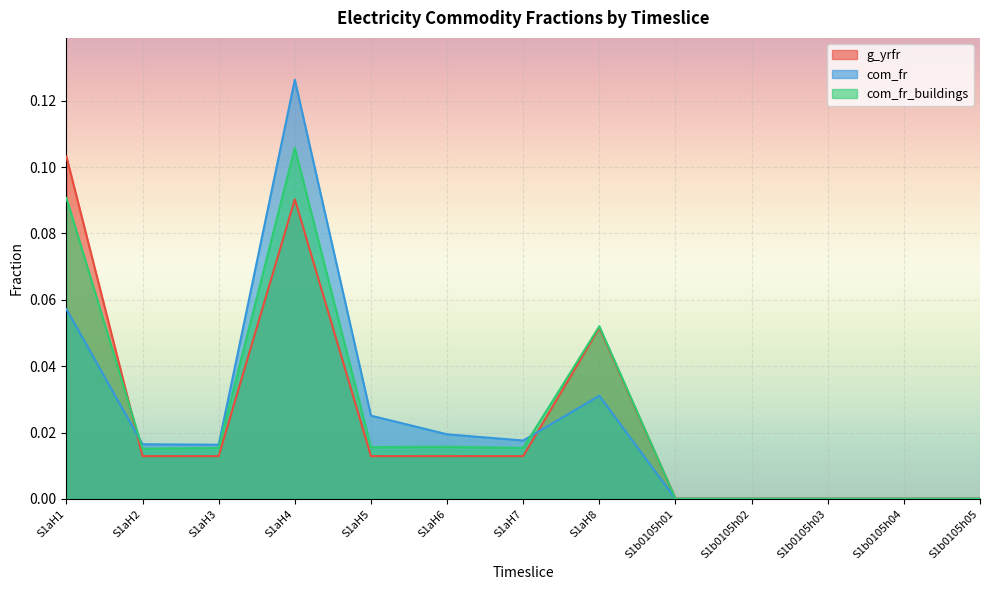

At which label does g_yrfr reach its minimum?

S1b0105h01